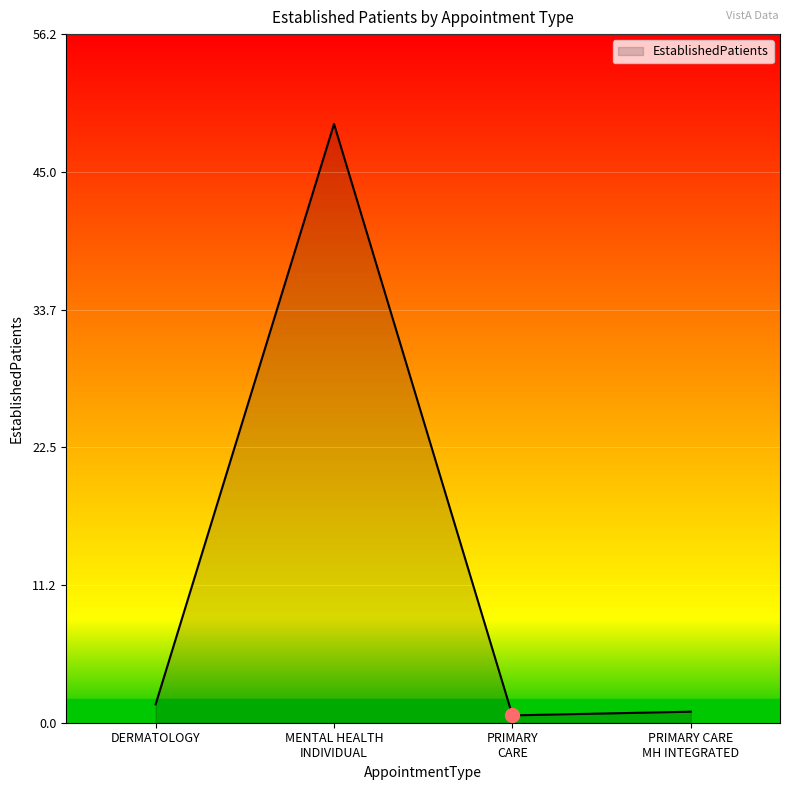

What is the maximum value shown in the chart?

48.9